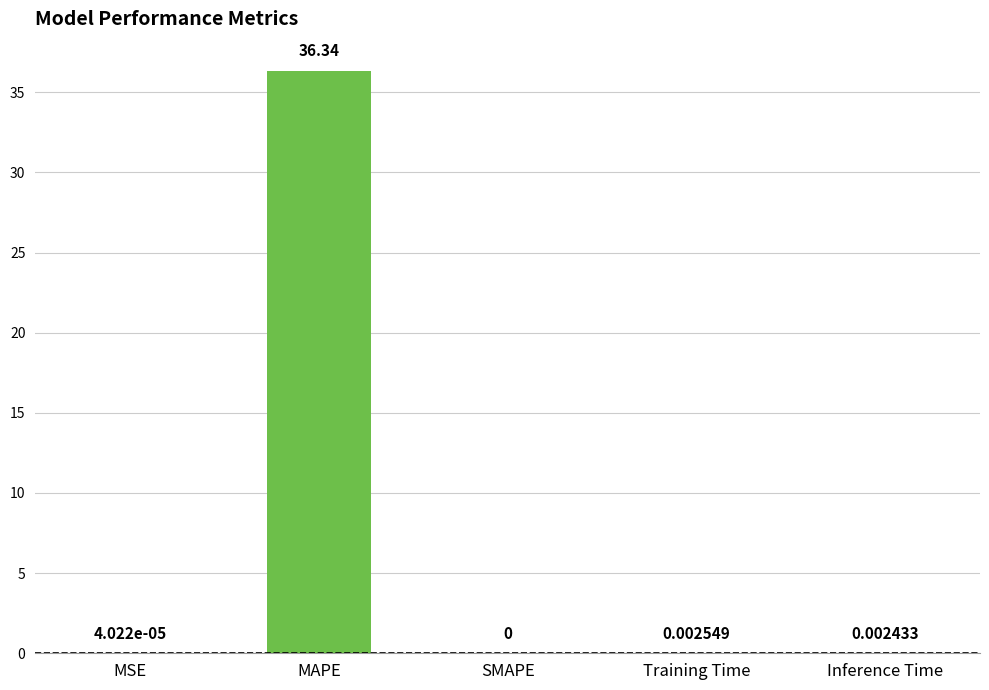

How many values are above zero?

4